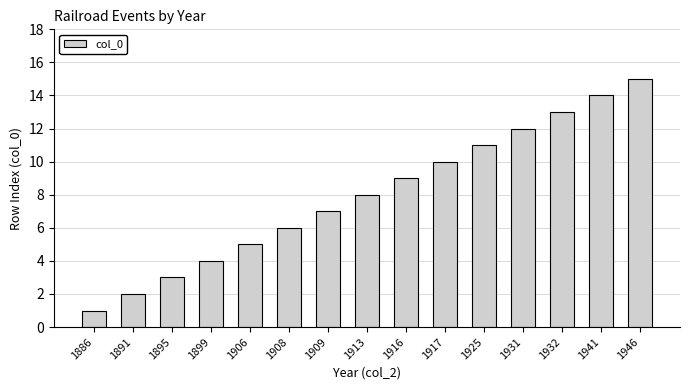

True or false: the data shows 7 at 1909.

True